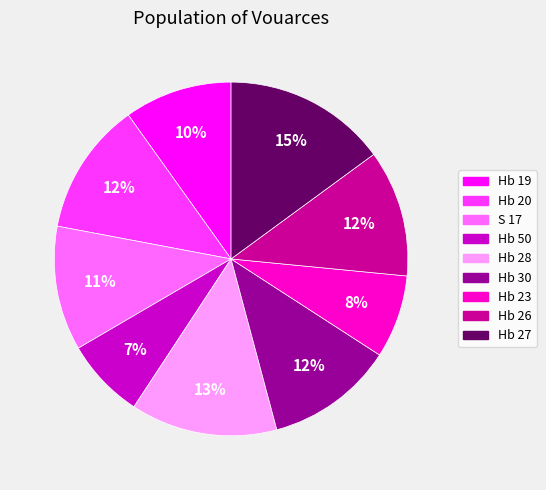

Between Hb 28 and Hb 27, which is larger?

Hb 27